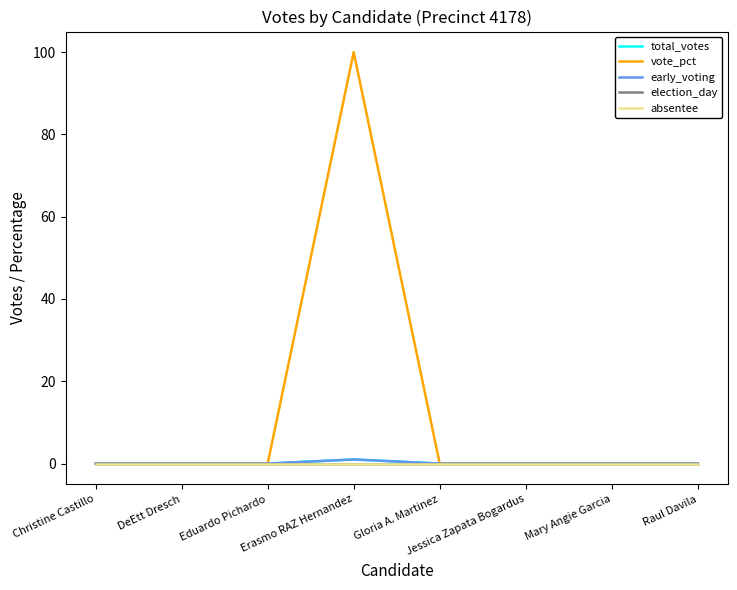

What is the label of the 1st point from the left?

Christine Castillo